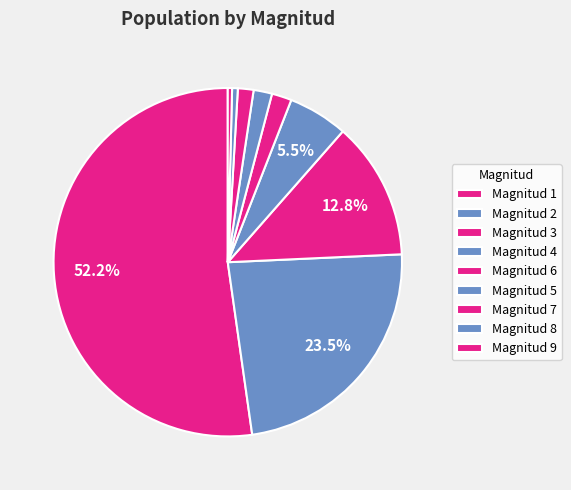

How many slices are in this pie chart?

9